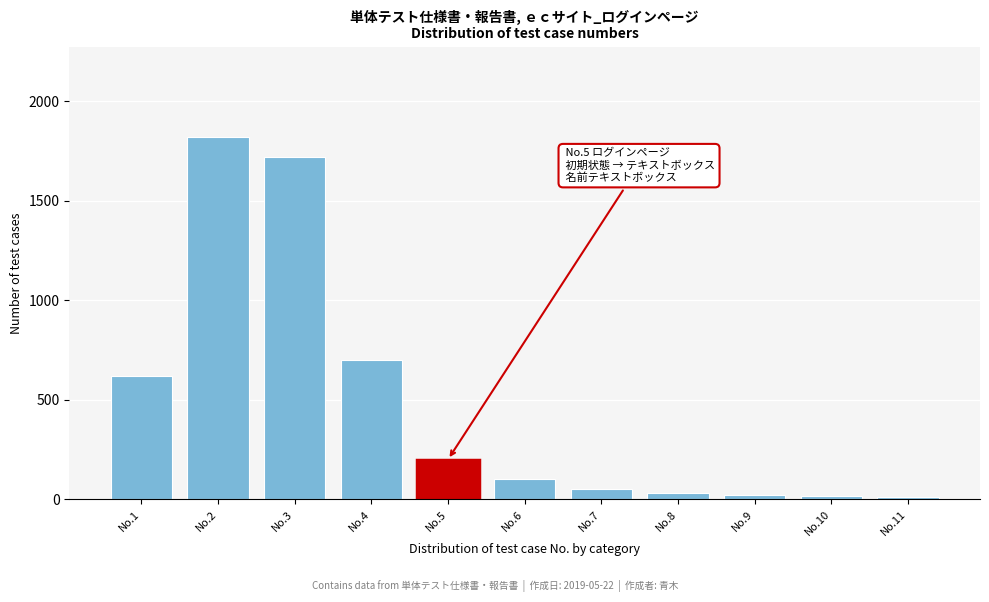

What is the average value?

480